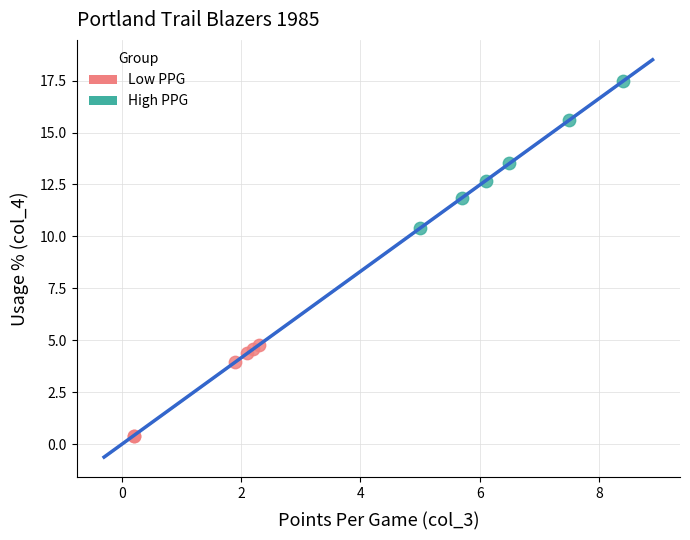

What are all the series names shown in the legend?

Low PPG, High PPG